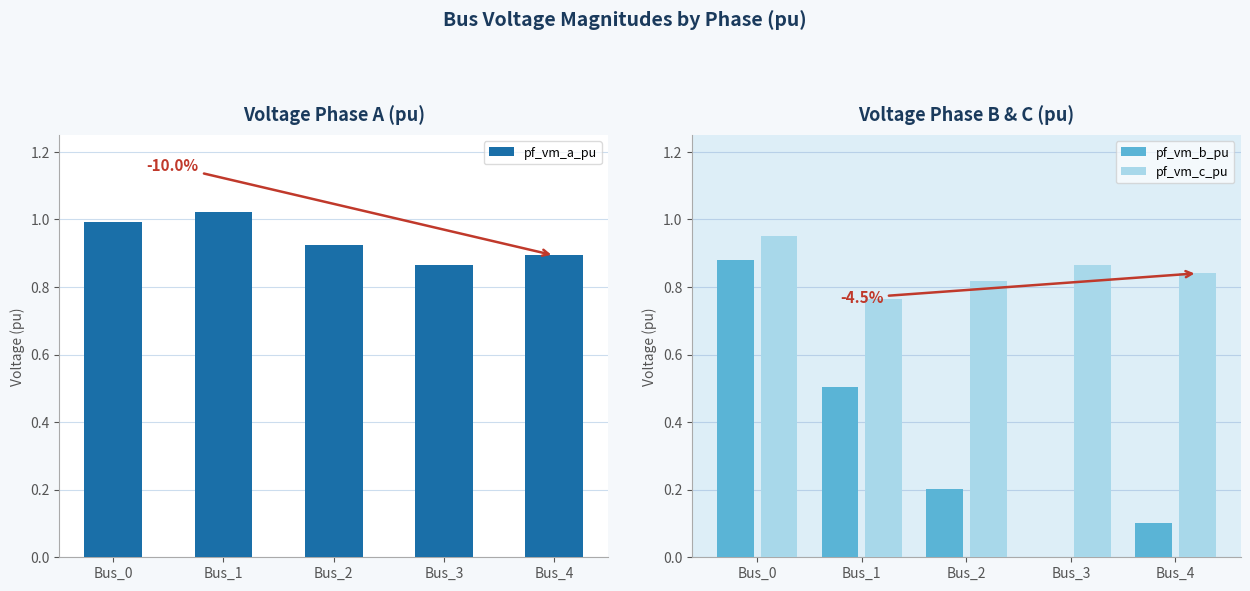

How many data points in pf_vm_b_pu are above 0?

4